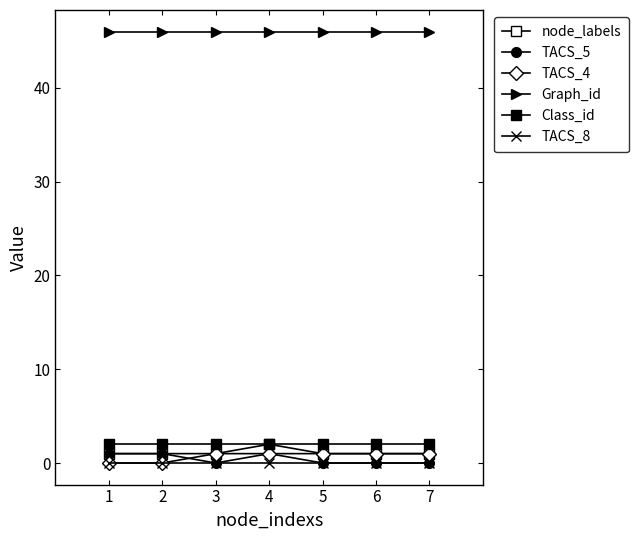

How many data points does each series have?

7